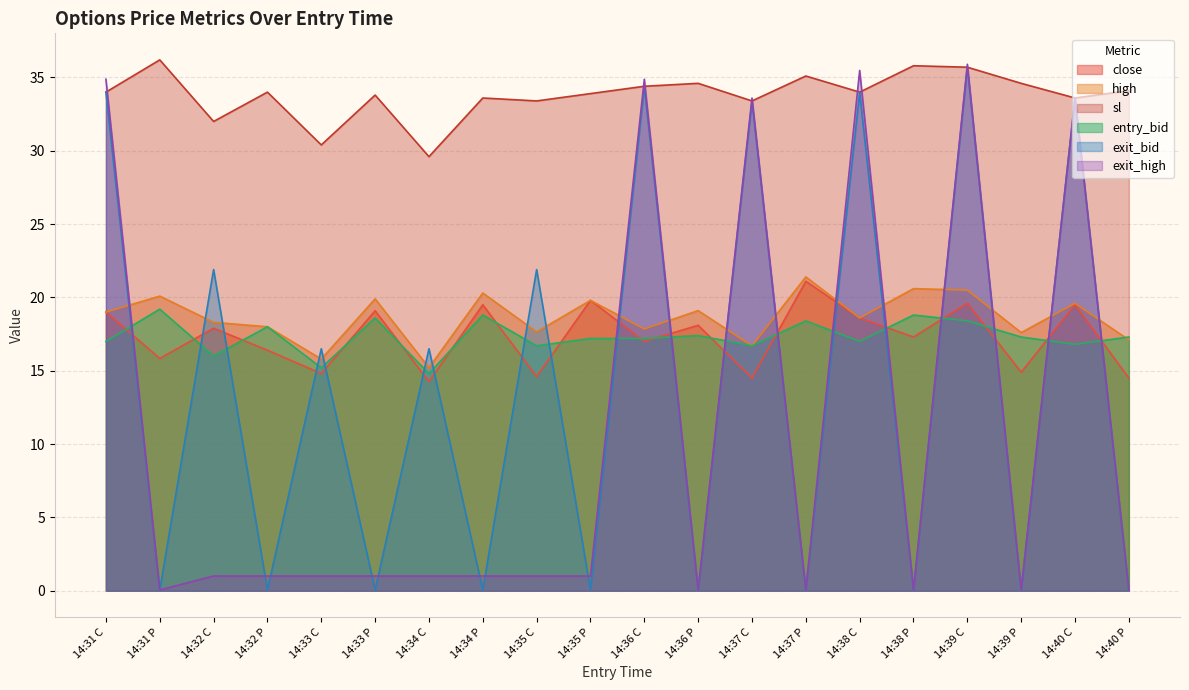

What is the label of the 8th point from the right?

14:37 C